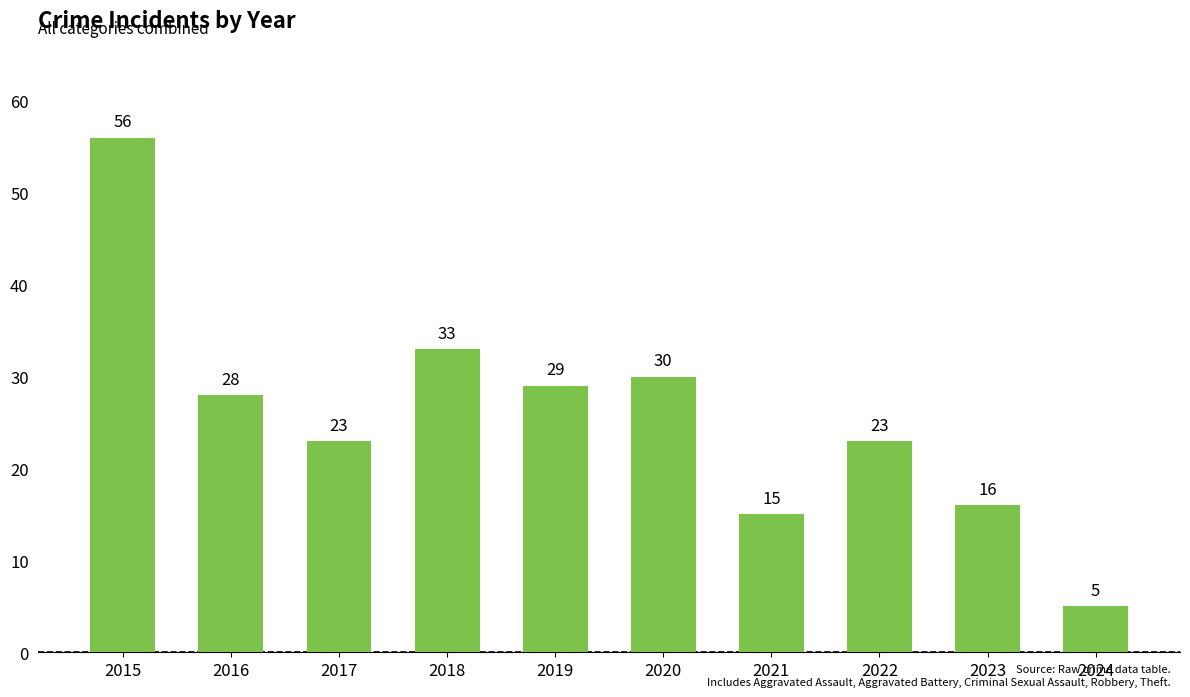

Which has a higher value, 2015 or 2016?

2015